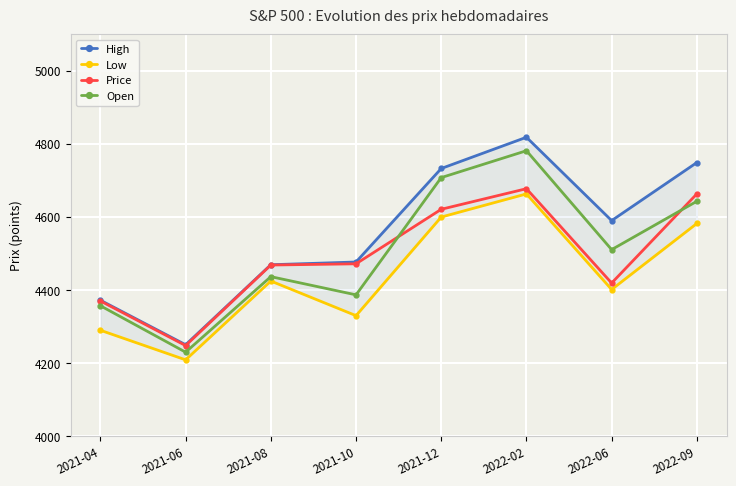

True or false: Price has more than 0 interior local peaks.

True